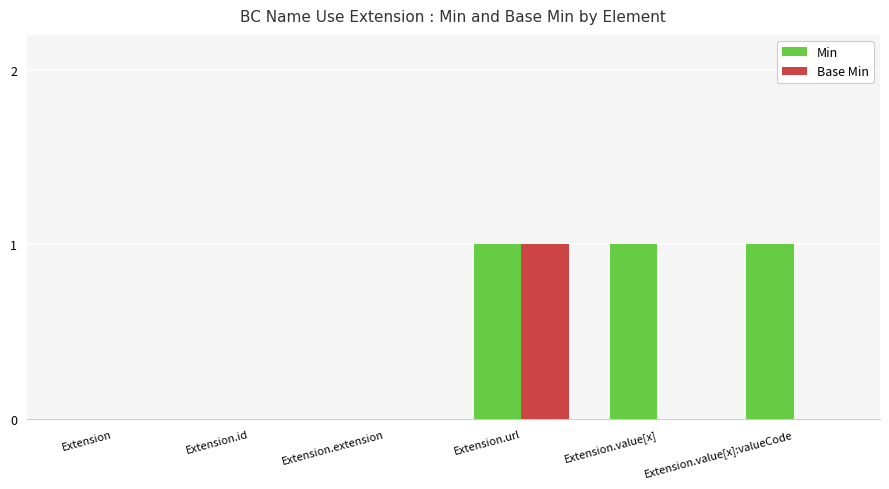

At which category is the sum across all series the highest?

Extension.url